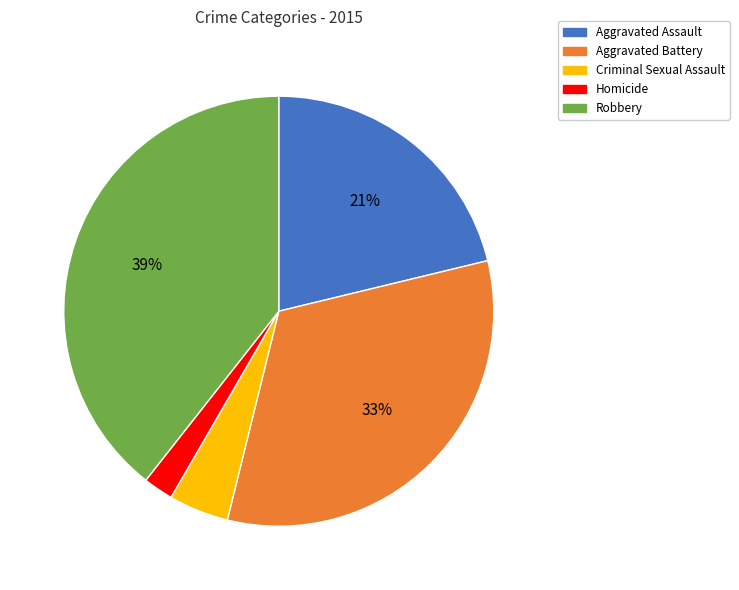

True or false: Criminal Sexual Assault accounts for 5% of the total.

True